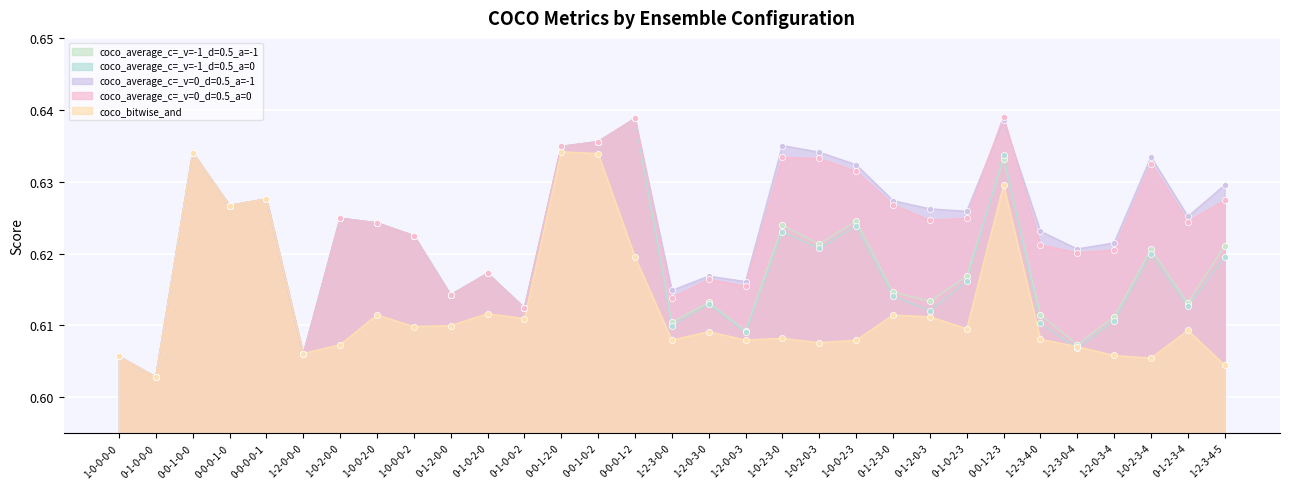

Is the value of coco_average_c=_v=-1_d=0.5_a=-1 at 0-0-0-0-1 greater than the value of coco_average_c=_v=0_d=0.5_a=-1 at 1-2-0-3-0?

Yes